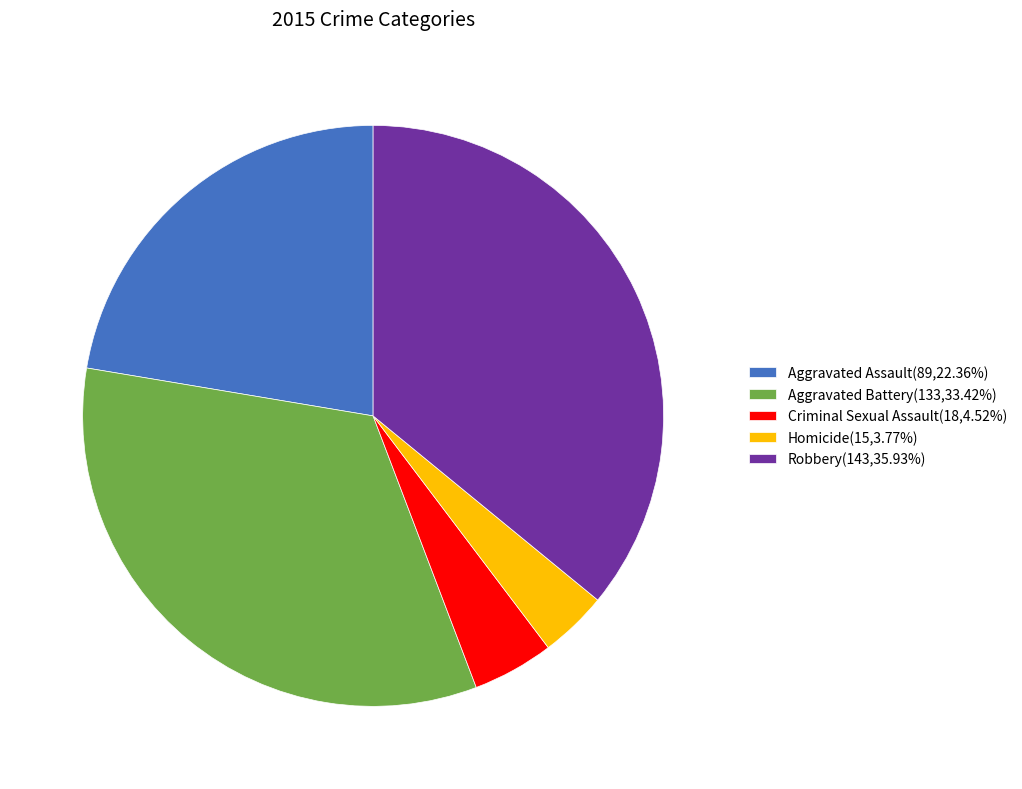

Between Robbery and Homicide, which is larger?

Robbery